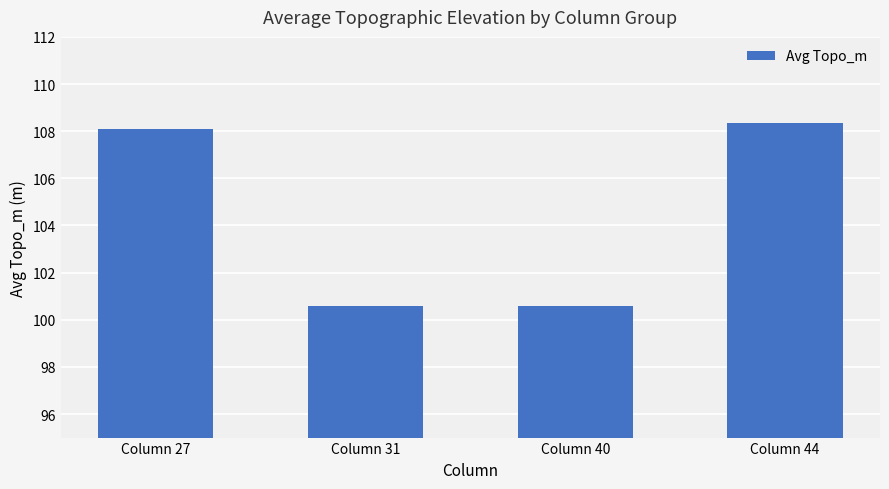

How many categories are shown in the chart?

4